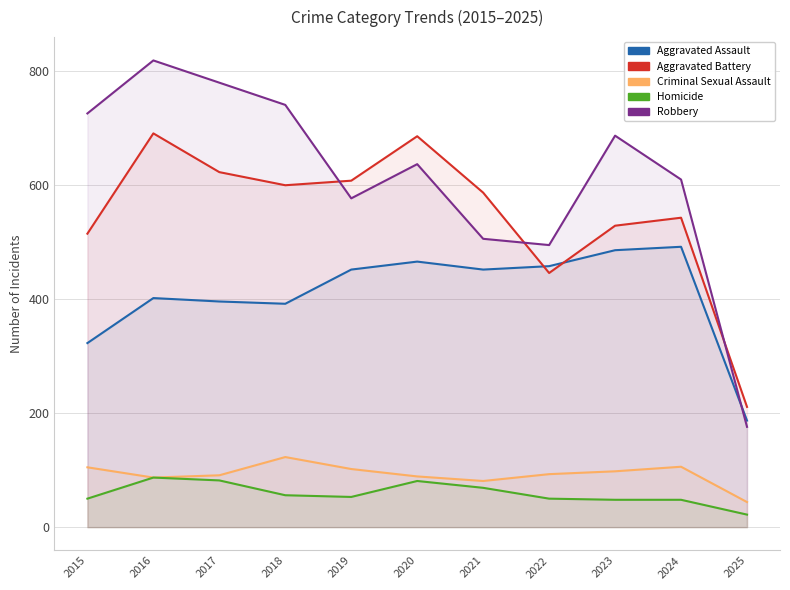

Reading left to right, extract all data points from this chart.

Aggravated Assault: 2015=323	2016=402	2017=396	2018=392	2019=452	2020=466	2021=452	2022=458	2023=486	2024=492	2025=187
Aggravated Battery: 2015=515	2016=691	2017=623	2018=600	2019=608	2020=686	2021=587	2022=446	2023=529	2024=543	2025=211
Criminal Sexual Assault: 2015=105	2016=87	2017=91	2018=123	2019=102	2020=89	2021=81	2022=93	2023=98	2024=106	2025=44
Homicide: 2015=50	2016=87	2017=82	2018=56	2019=53	2020=81	2021=69	2022=50	2023=48	2024=48	2025=22
Robbery: 2015=726	2016=819	2017=780	2018=741	2019=577	2020=637	2021=506	2022=495	2023=687	2024=610	2025=176